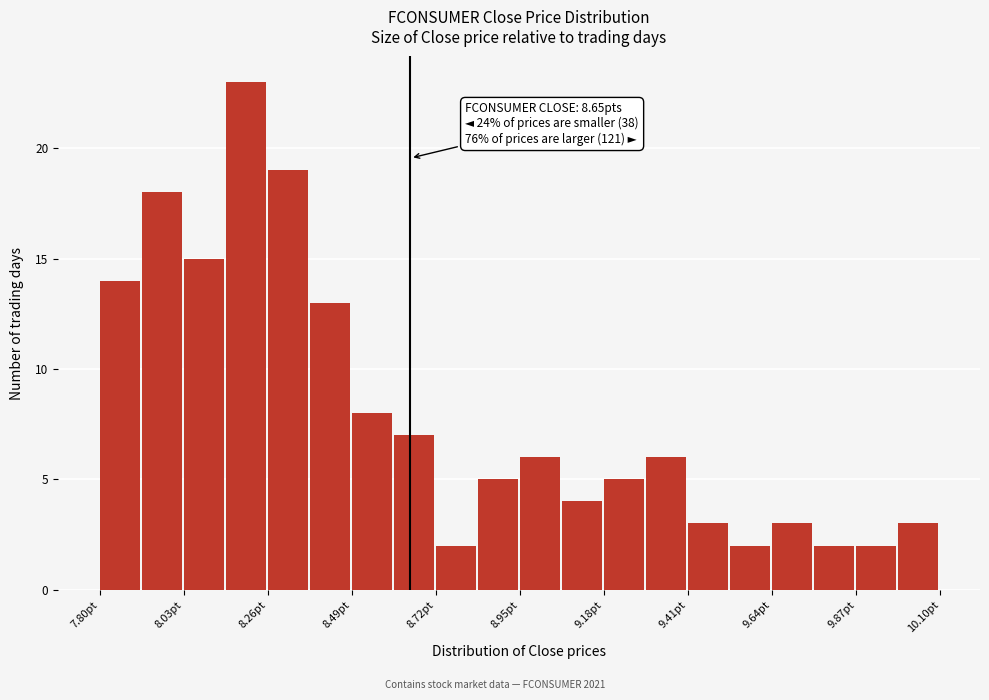

Read against the x-axis, roughly where is the centre of the tallest bar?

8.20